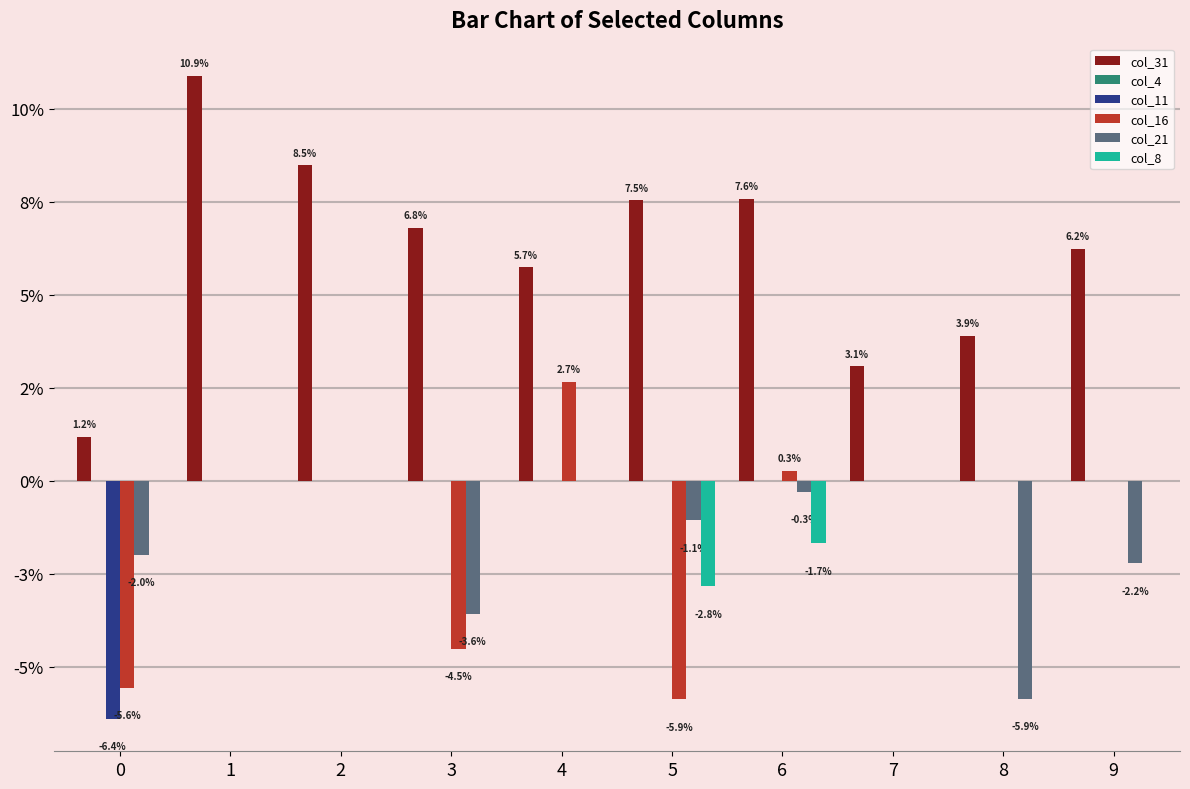

Where does the col_16 series first go above 0?

4